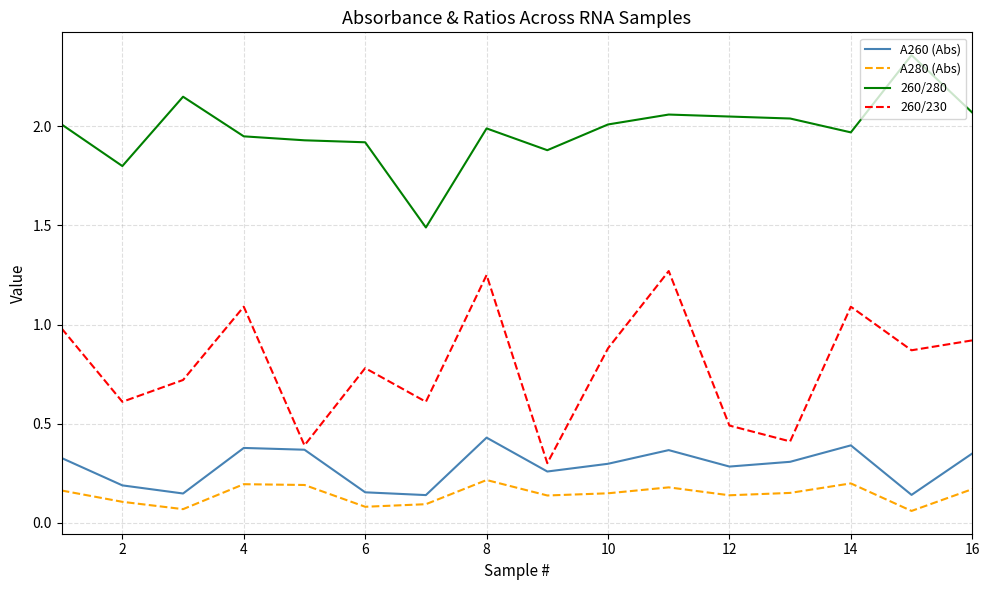

True or false: 260/280 and A260 (Abs) cross at least once.

False